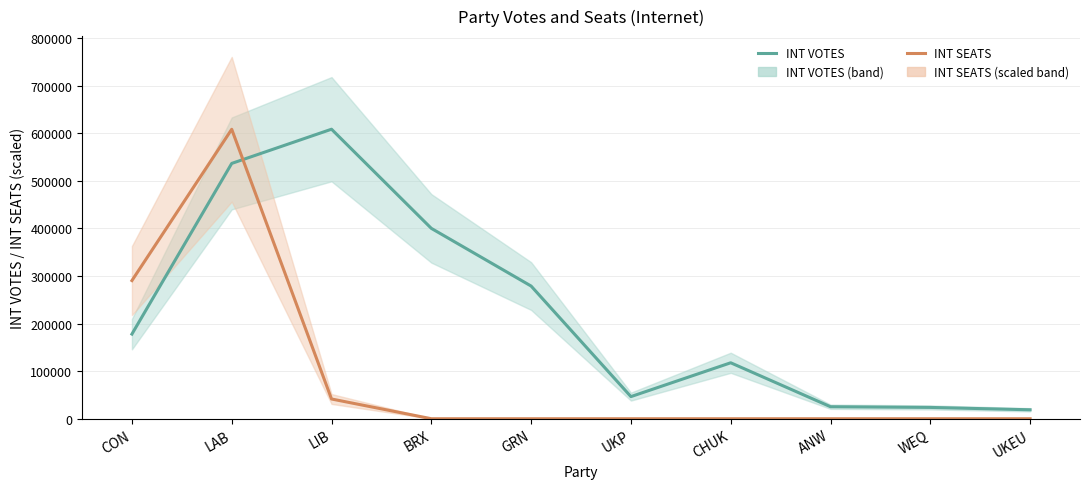

List the series in order of their overall mean, highest first.

INT VOTES, INT SEATS